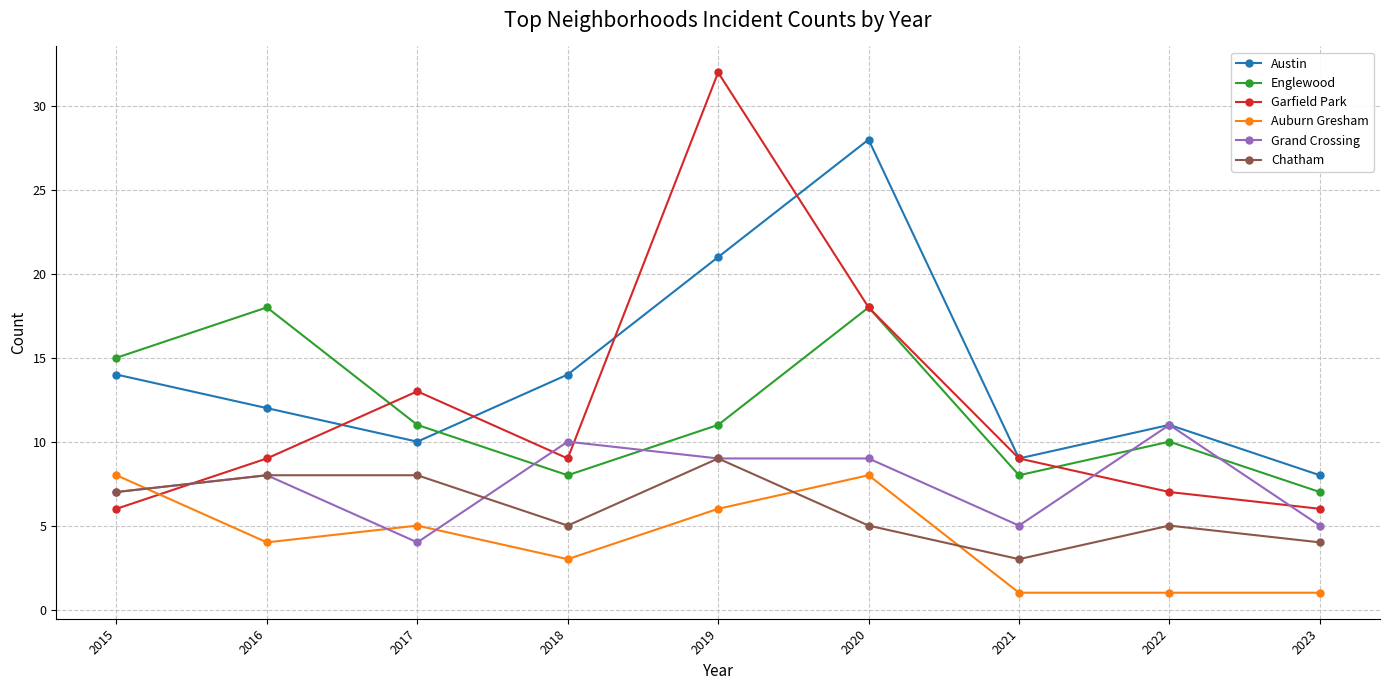

What is the average value of the Grand Crossing series?

8